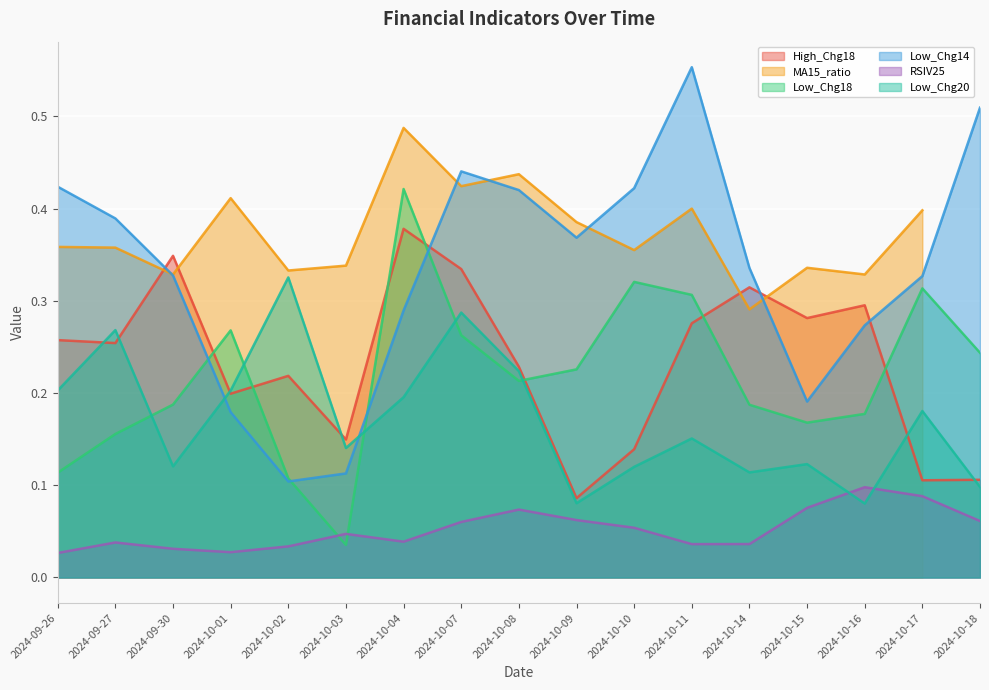

Which label corresponds to the smallest value in the chart?

2024-09-26